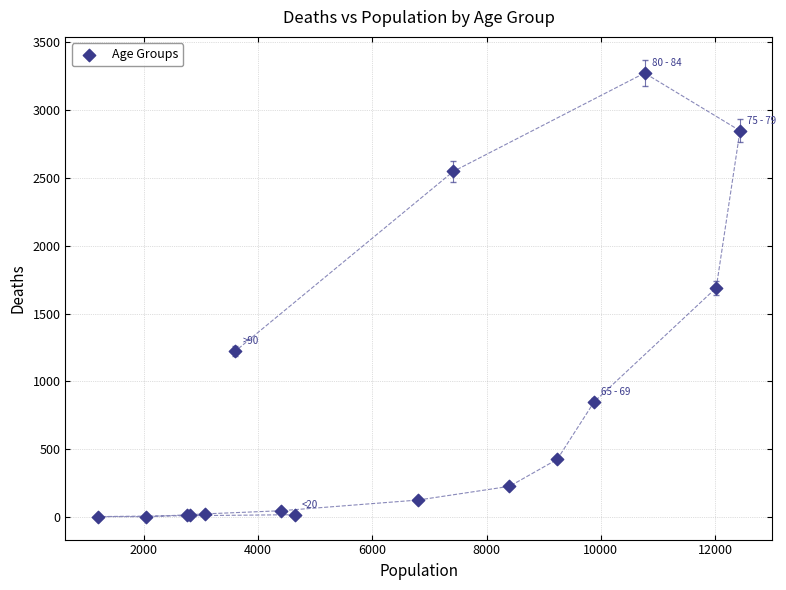

What Y value in the scatter plot is closest to 1638?

1690